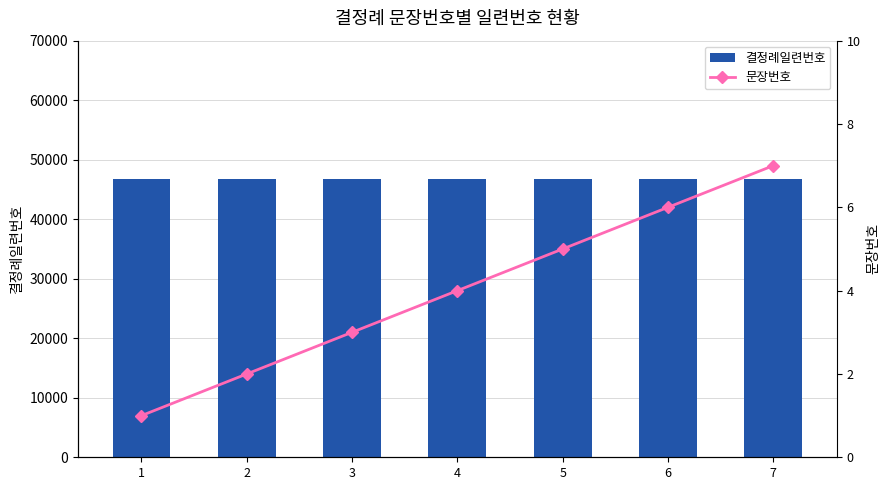

Reading left to right, what are all the values shown in this chart?

결정례일련번호: 1=46708	2=46708	3=46708	4=46708	5=46708	6=46708	7=46708
문장번호: 1=1	2=2	3=3	4=4	5=5	6=6	7=7